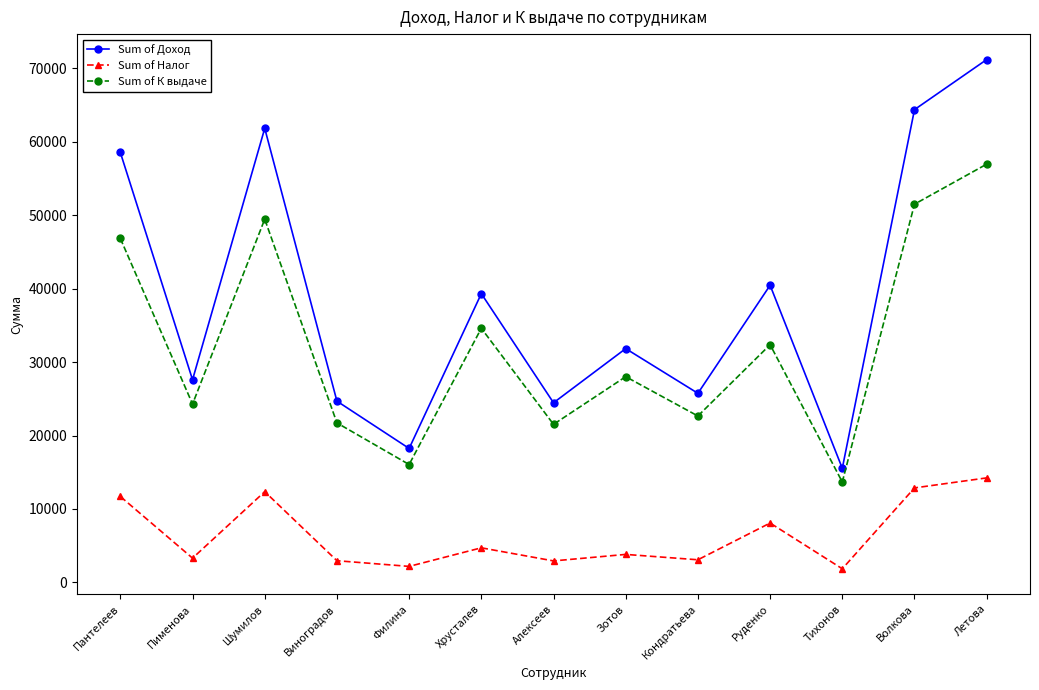

Does the chart display data point markers on the line(s)?

Yes